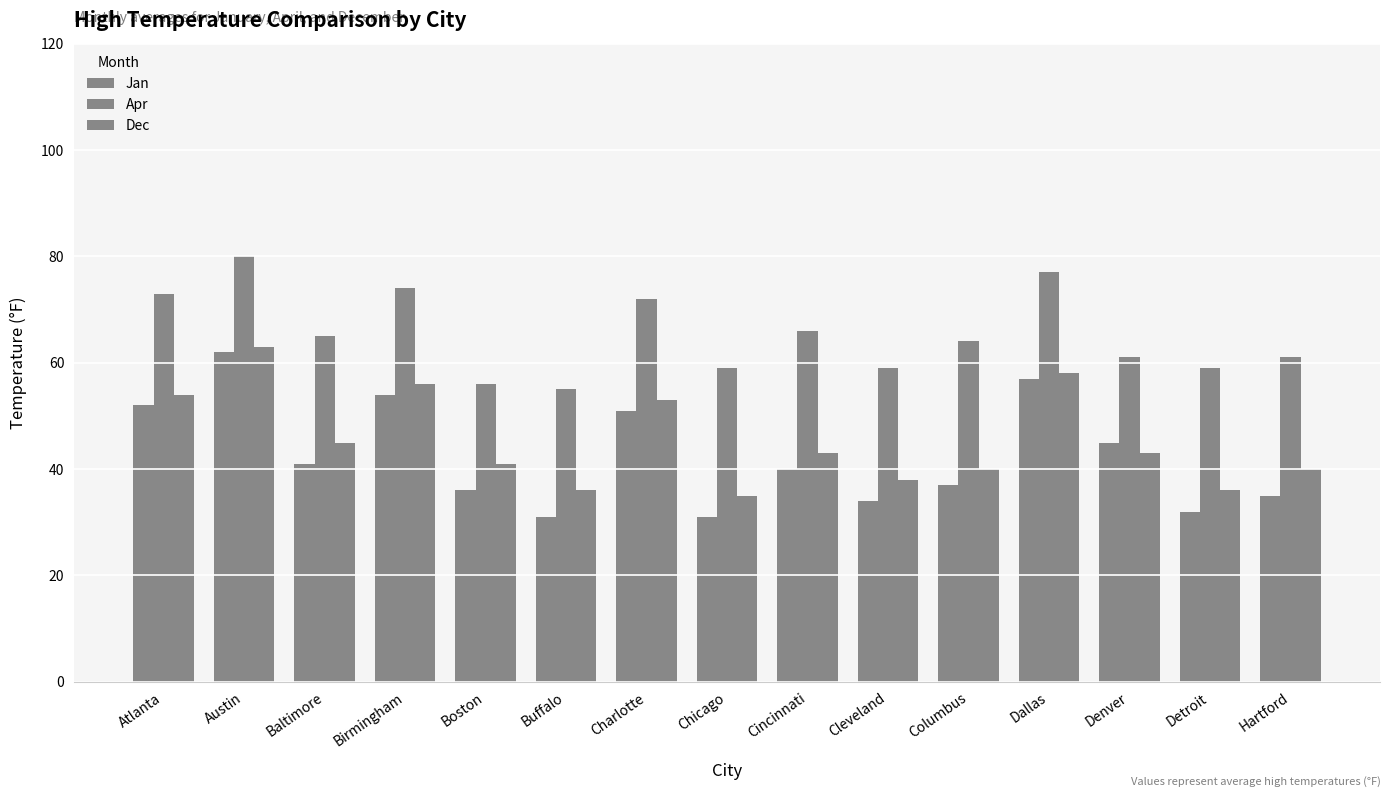

What is the difference between the maximum and minimum values in the Apr series?

25